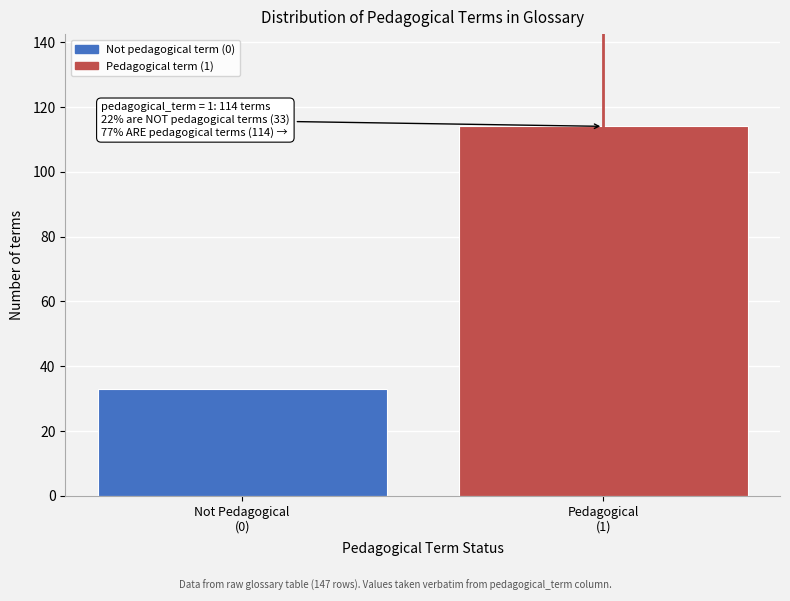

Reading right to left, transcribe all the data shown in this chart.

114	33